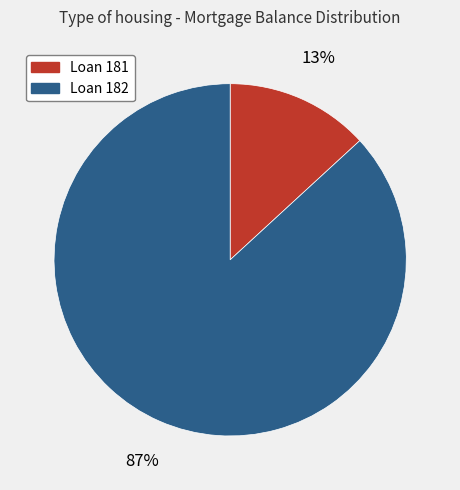

Is there a majority slice in this chart?

Yes